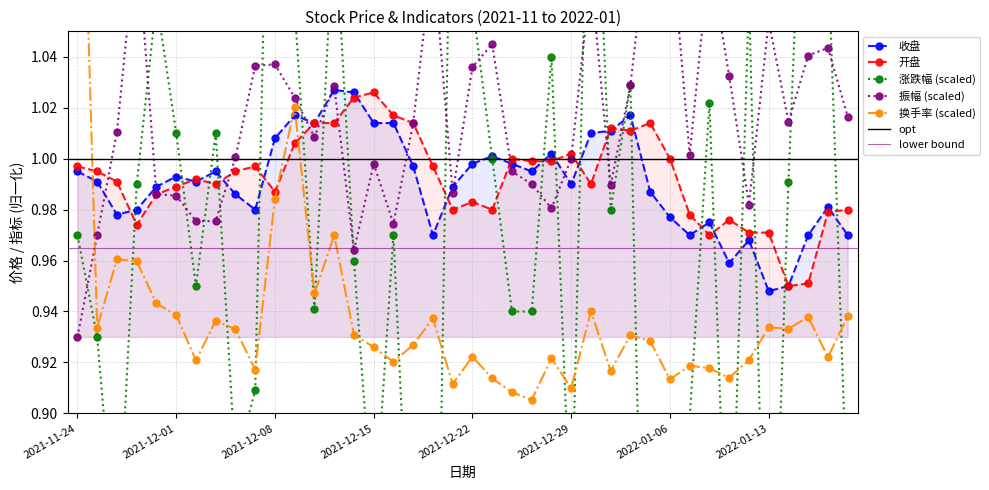

What is the minimum value shown in the chart?

0.7